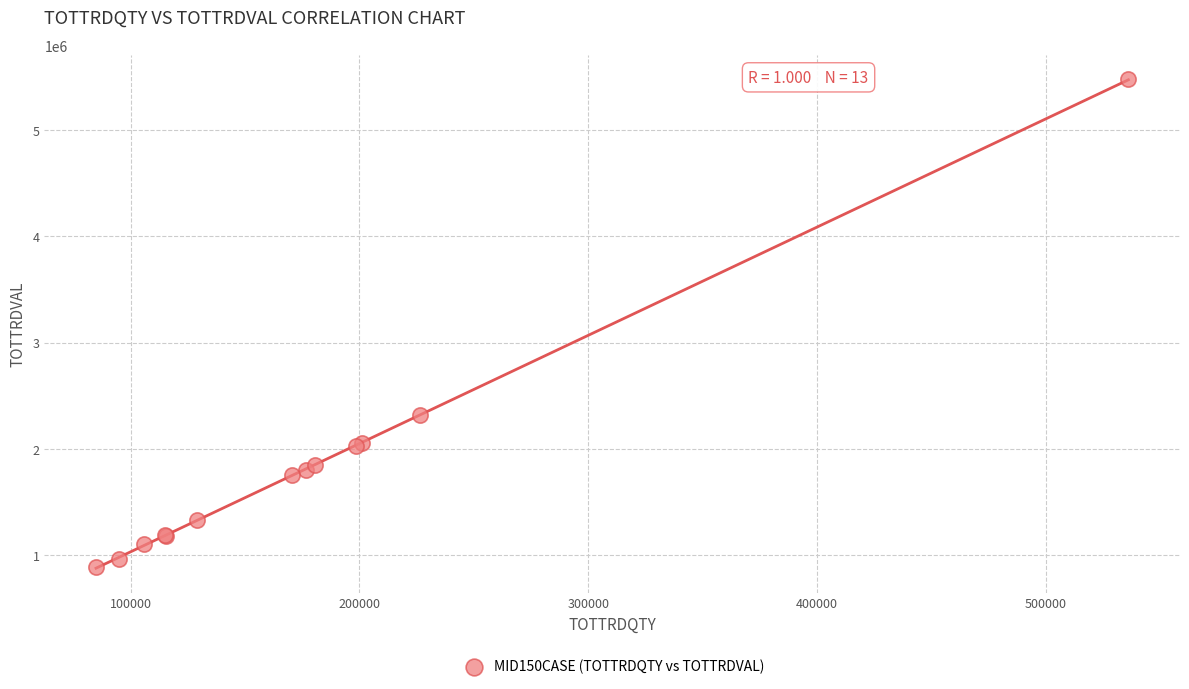

What Y value in the scatter plot is closest to 3182351?

2322606.7